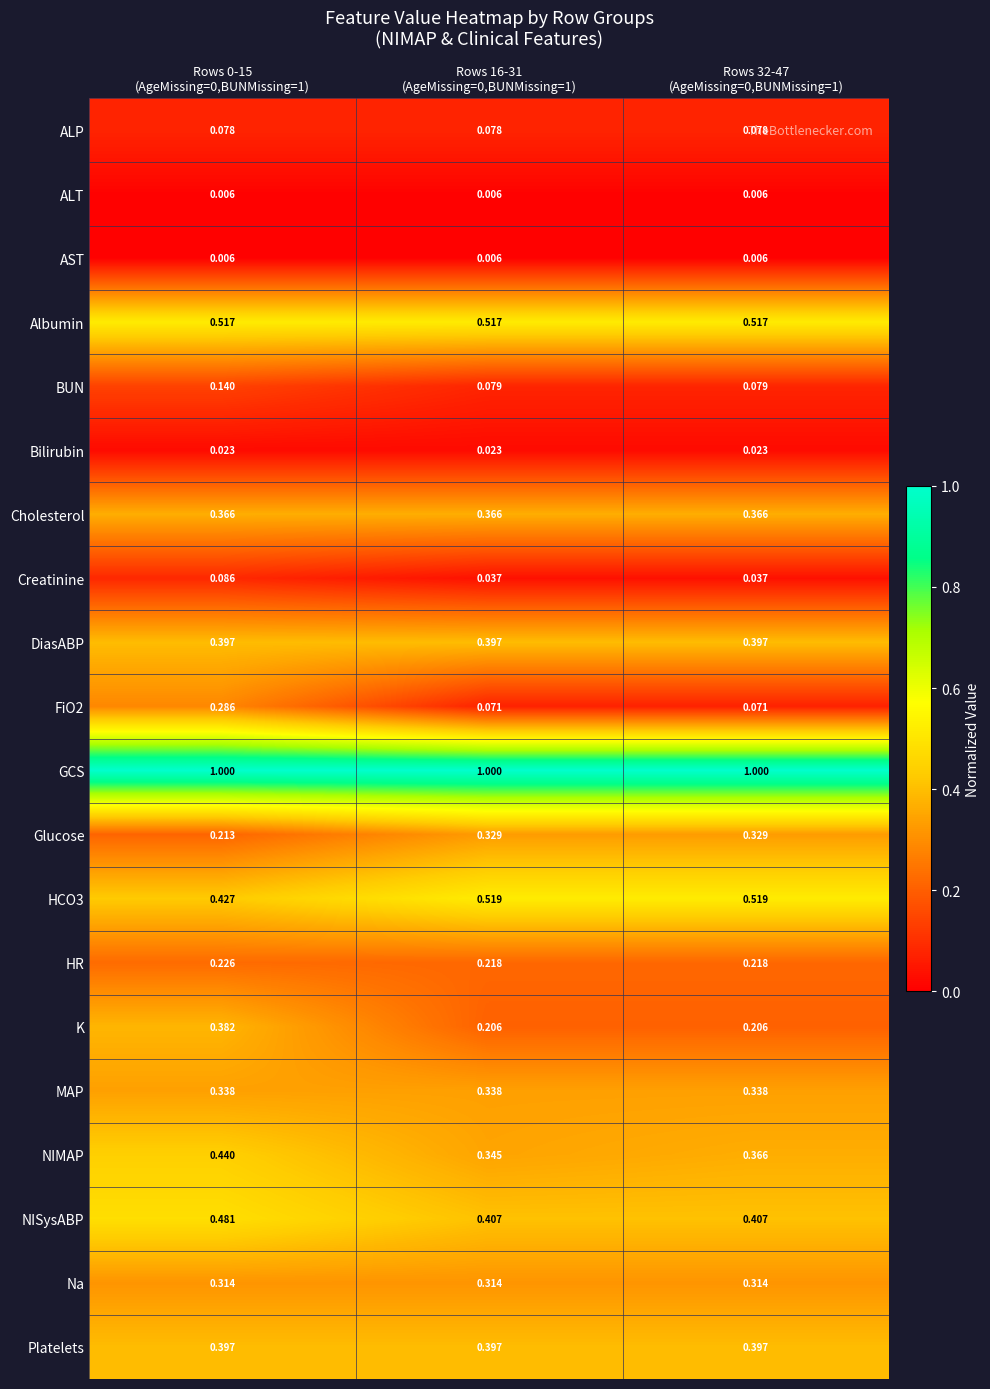

How many series are shown in this chart?

20